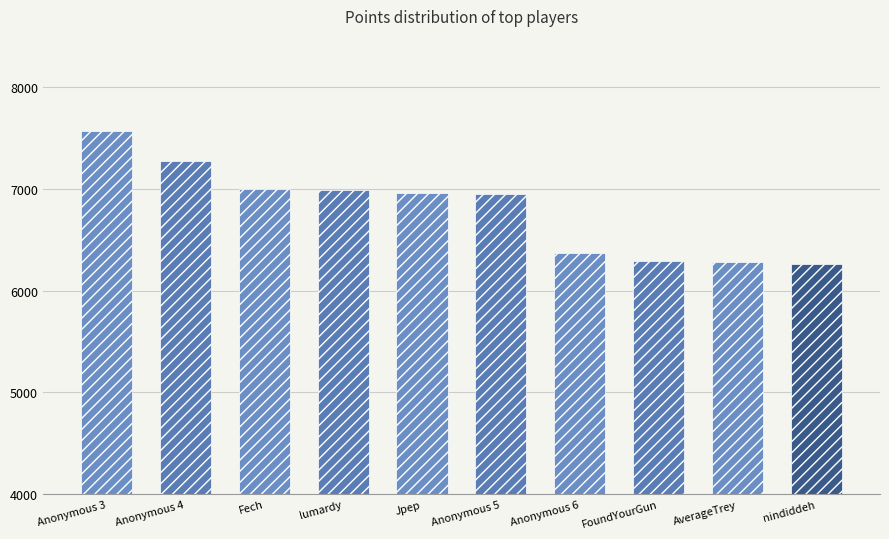

At which label does the data first exceed 6959?

Anonymous 3